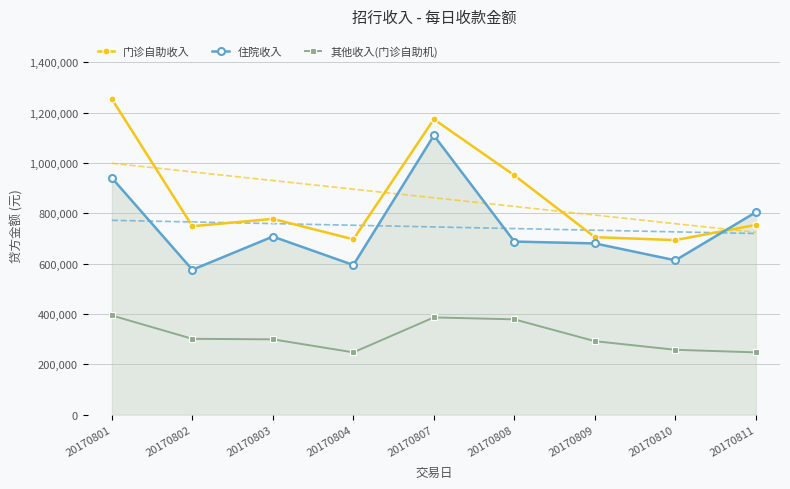

Which series has the largest total across all categories?

门诊自助收入